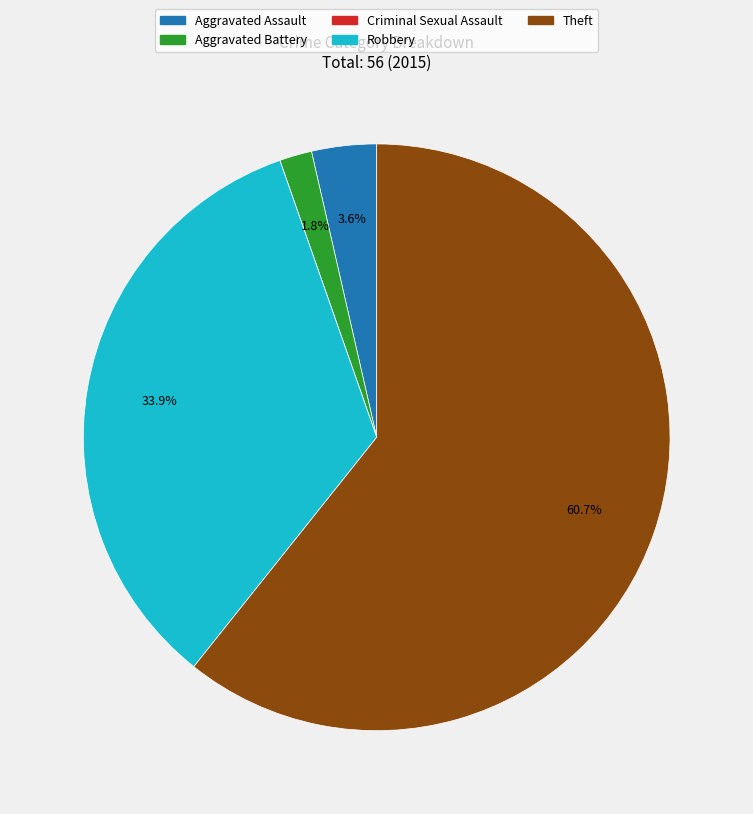

Is Aggravated Battery the majority of the pie?

No